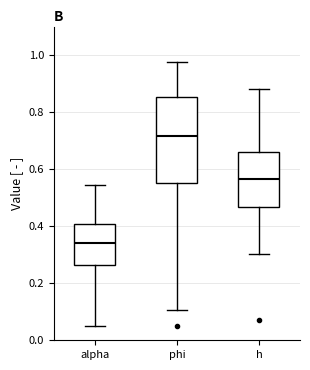

Which box is the tallest, from its lower edge to its upper edge?

phi